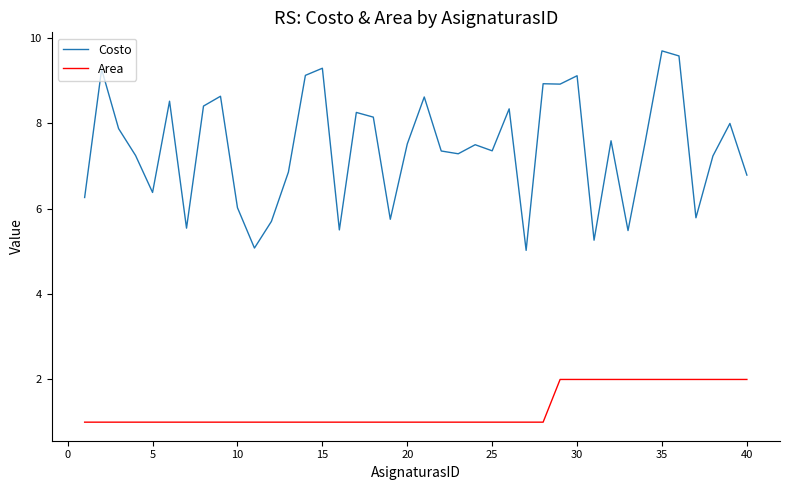

Which series has the widest spread of values?

Costo